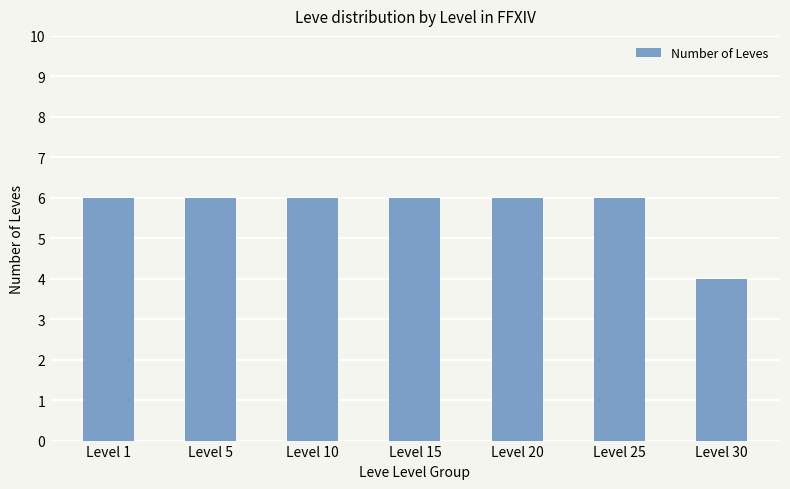

Are the bars grouped side by side (vs. stacked)?

No